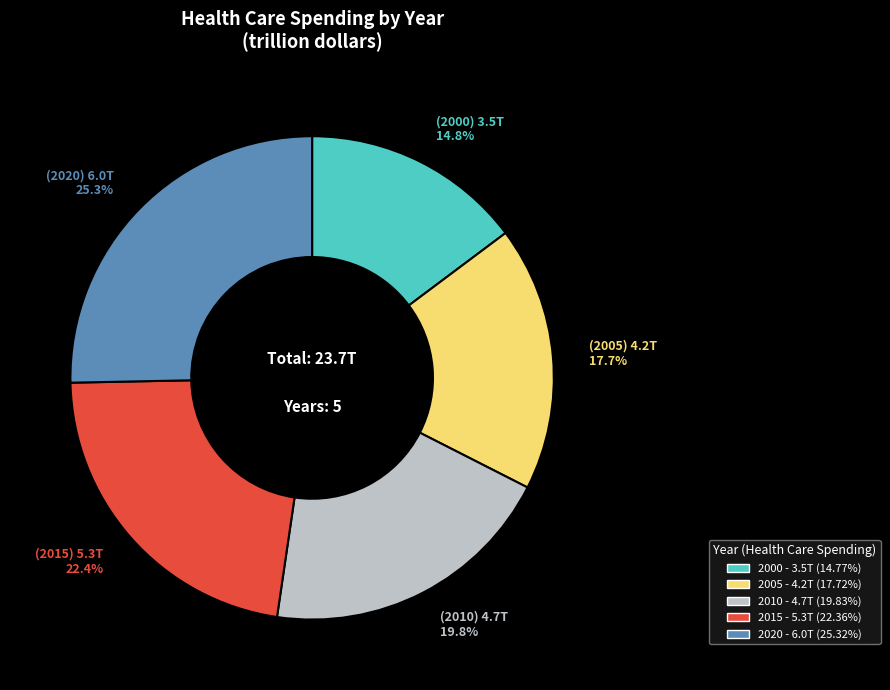

Is there any slice that represents more than half of the pie?

No